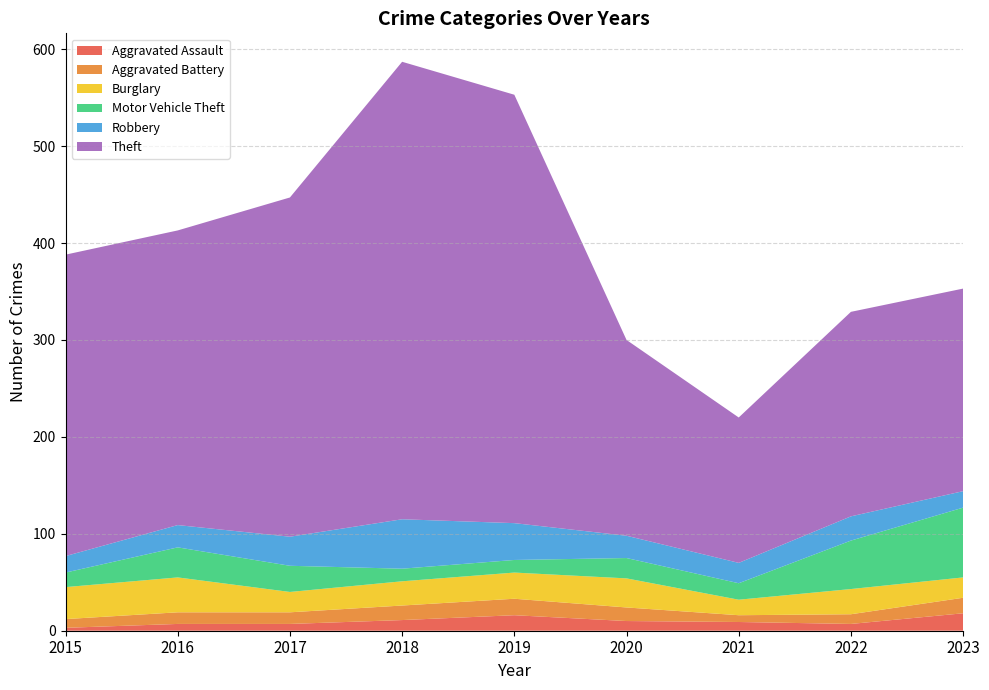

Reading left to right, transcribe all the data shown in this chart.

Aggravated Assault: 2015=3	2016=7	2017=7	2018=11	2019=16	2020=10	2021=9	2022=7	2023=18
Aggravated Battery: 2015=9	2016=12	2017=12	2018=15	2019=17	2020=14	2021=7	2022=10	2023=16
Burglary: 2015=33	2016=36	2017=21	2018=25	2019=27	2020=30	2021=16	2022=26	2023=21
Motor Vehicle Theft: 2015=15	2016=31	2017=27	2018=13	2019=13	2020=21	2021=17	2022=50	2023=72
Robbery: 2015=17	2016=23	2017=30	2018=51	2019=38	2020=23	2021=21	2022=25	2023=17
Theft: 2015=311	2016=304	2017=350	2018=472	2019=442	2020=202	2021=150	2022=211	2023=209